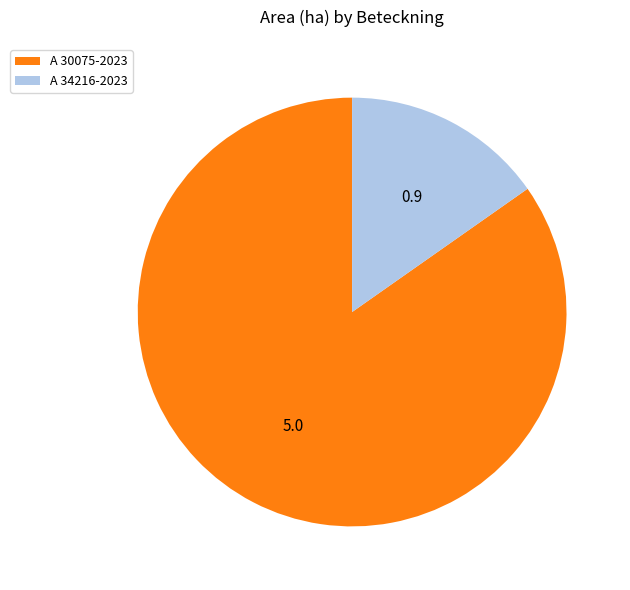

What is the largest slice in the pie chart?

A 30075-2023